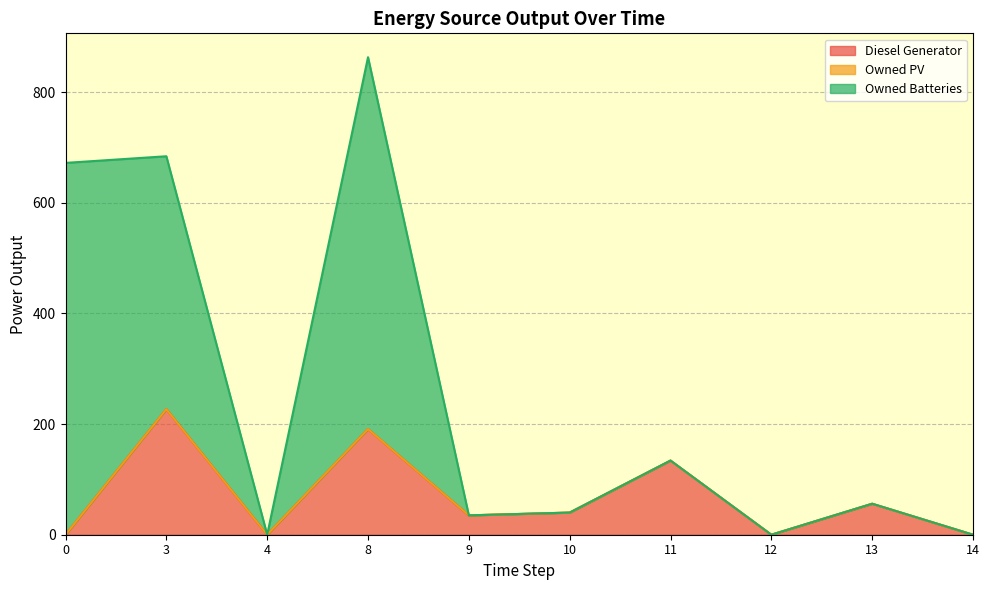

Which series changed the most between 0 and 10?

Owned Batteries